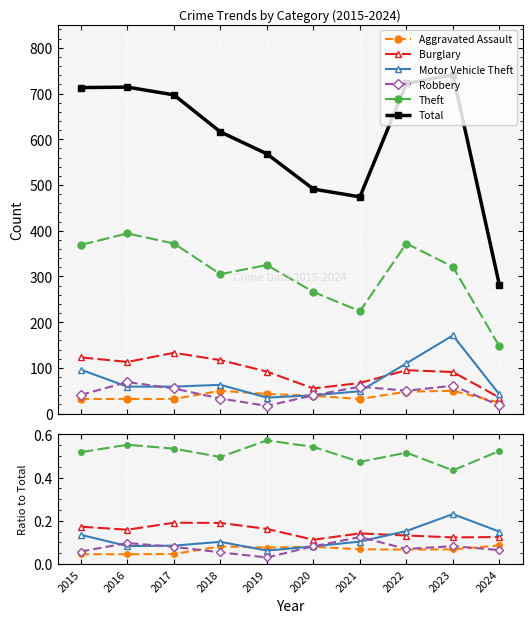

List the labels in order of Total value, smallest first.

2024, 2021, 2020, 2019, 2018, 2017, 2015, 2016, 2022, 2023